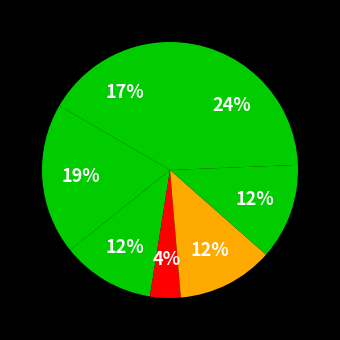

How many slices are in this pie chart?

7